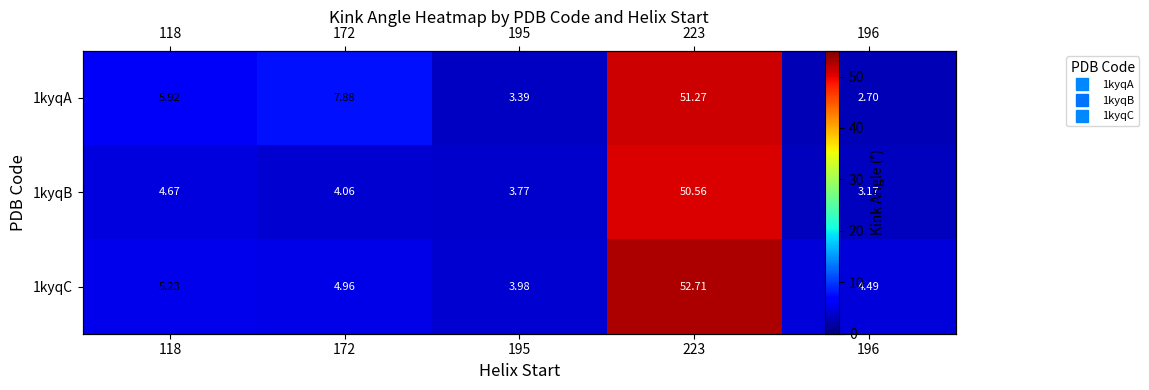

At which label is 1kyqB closest to 26?

118